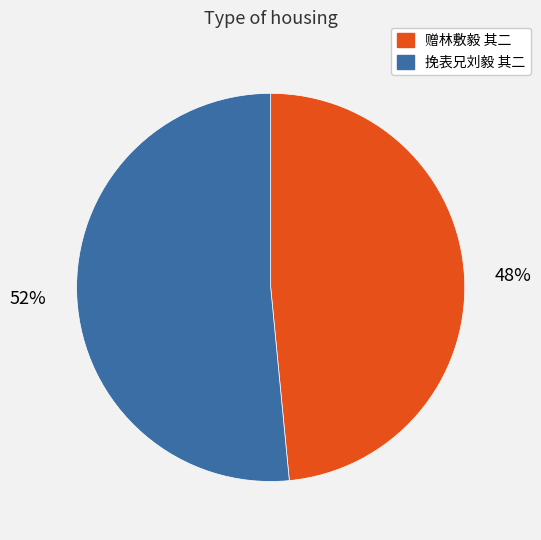

Which slice is the smallest?

赠林敷毅 其二